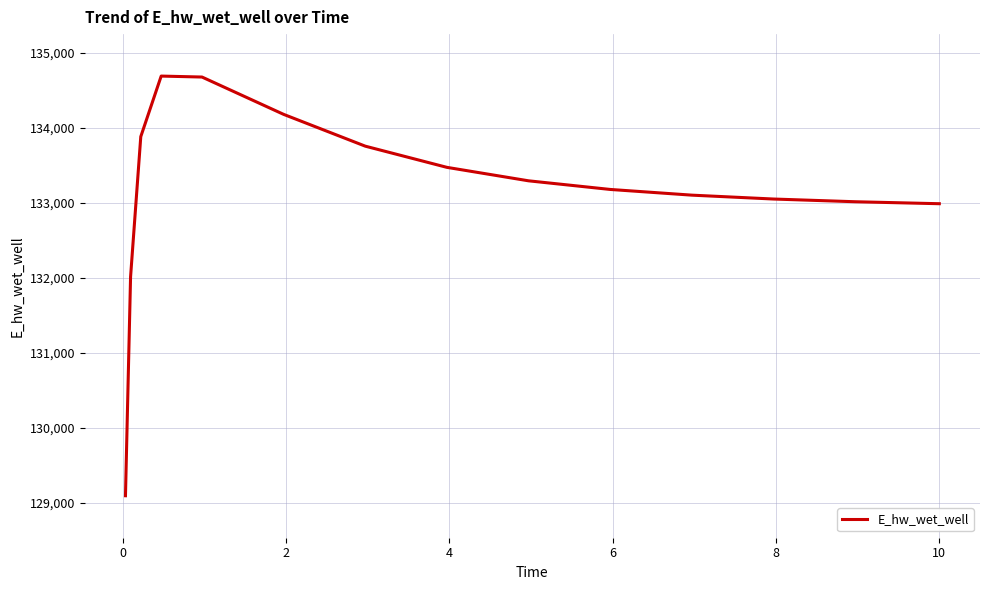

What is the greatest value displayed?

134686.4